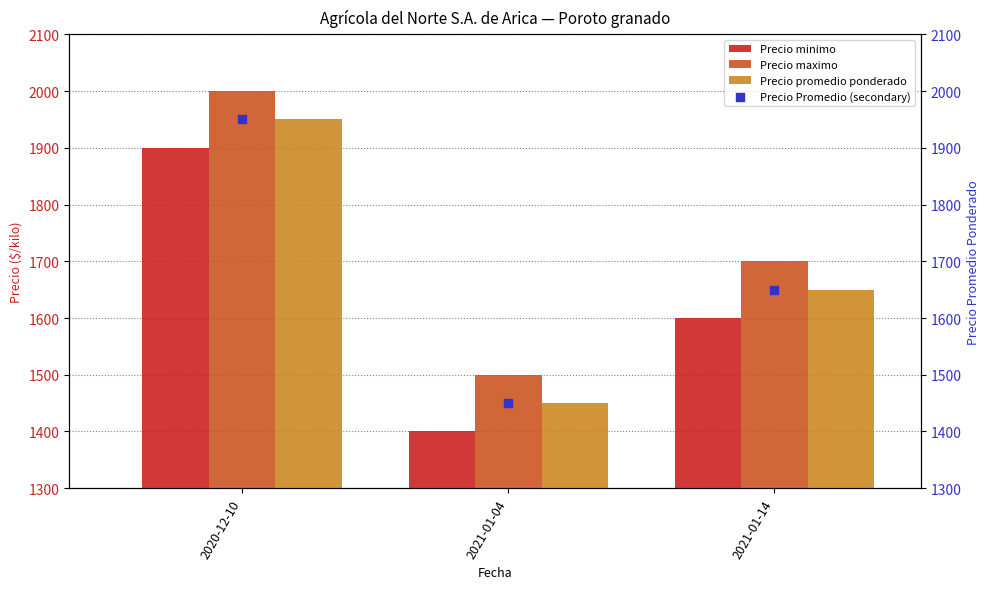

Which series has the widest spread of Y values?

Precio minimo